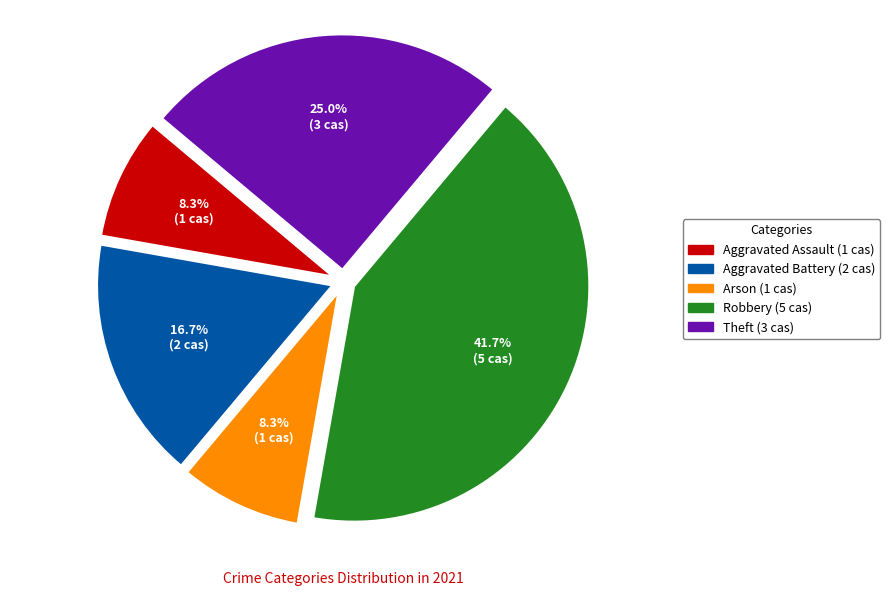

Is it true that Arson is 3% of the pie?

False